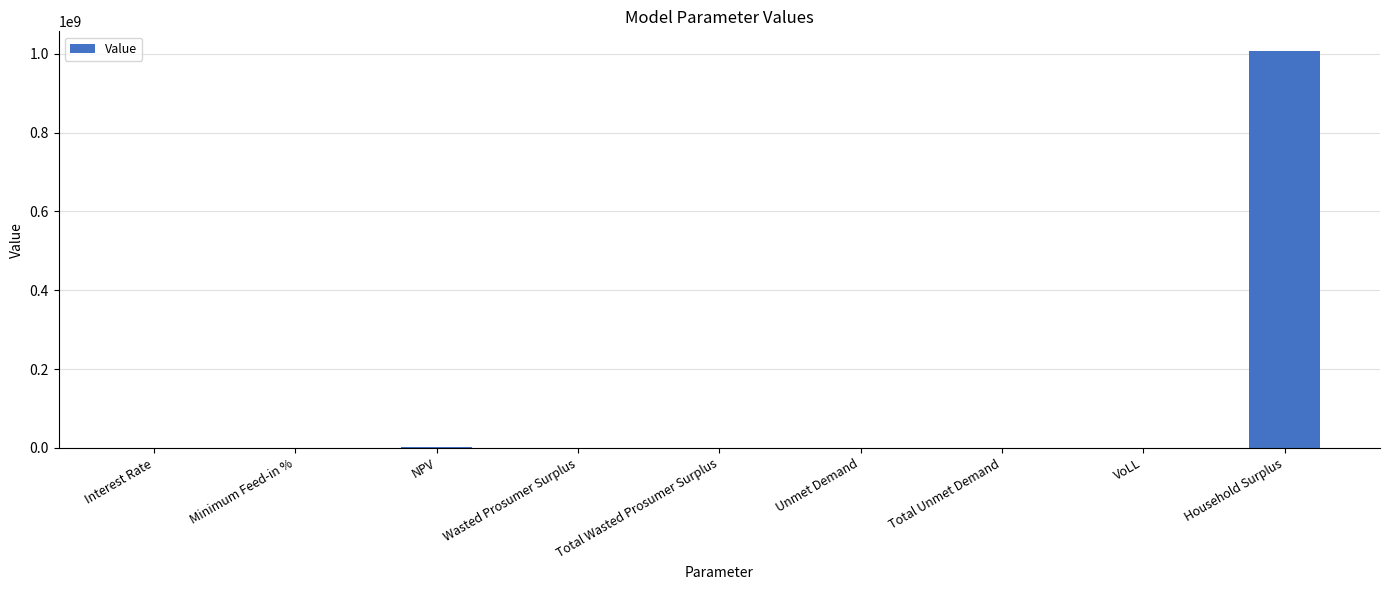

At which label is the value closest to 503194010?

NPV